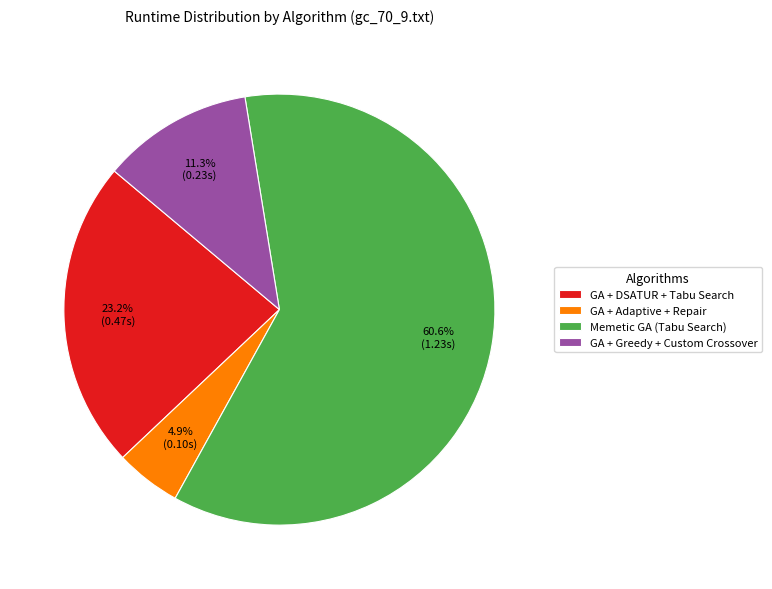

Which slice is the largest?

Memetic GA (Tabu Search)